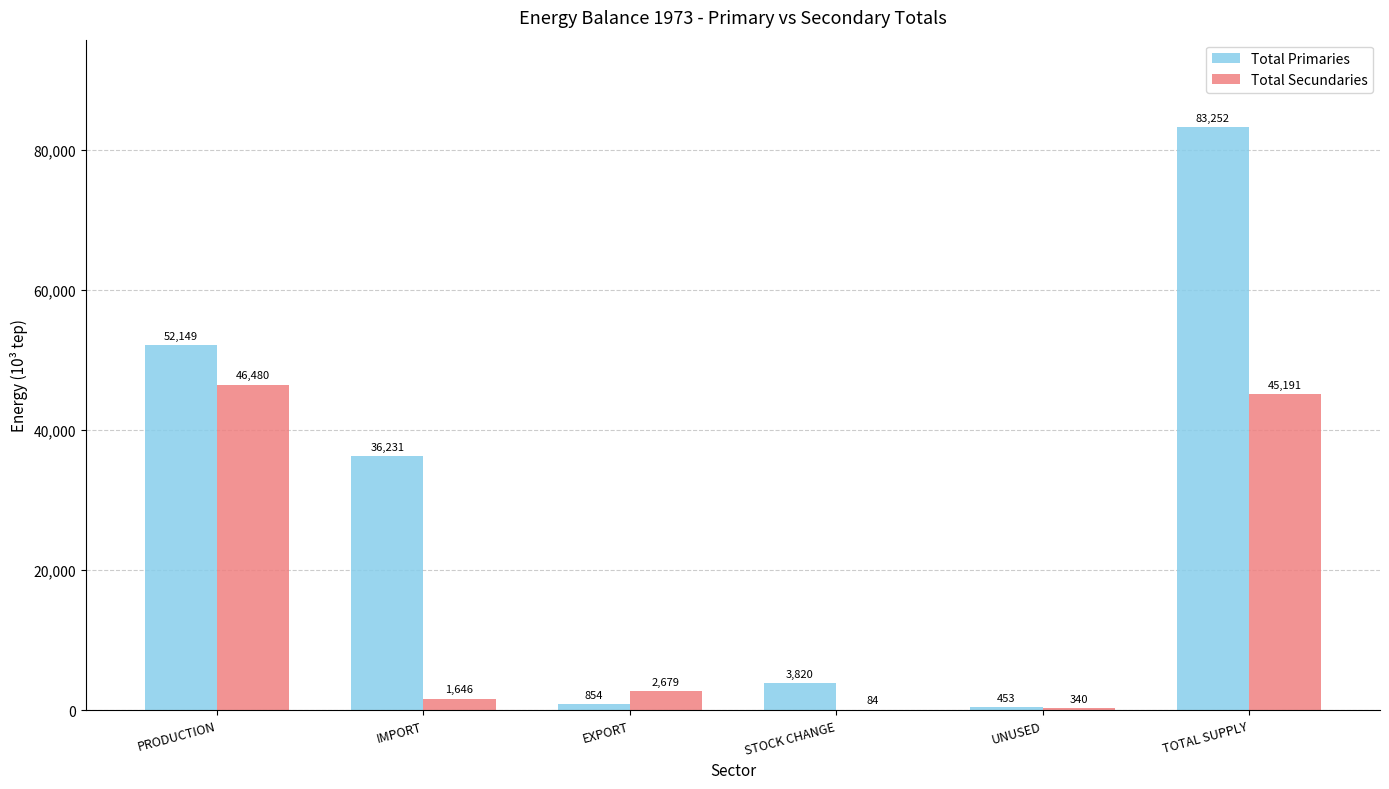

True or false: Total Primaries has a value of 453.2 at UNUSED.

True